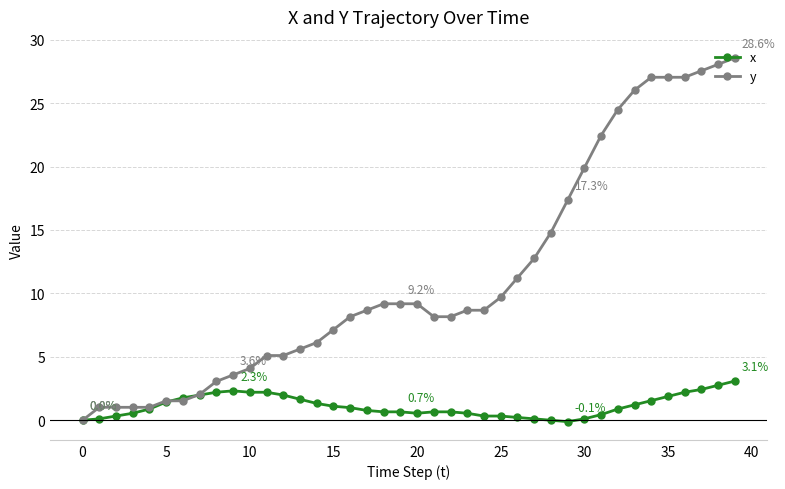

List the series in order of their peak value, highest first.

y, x